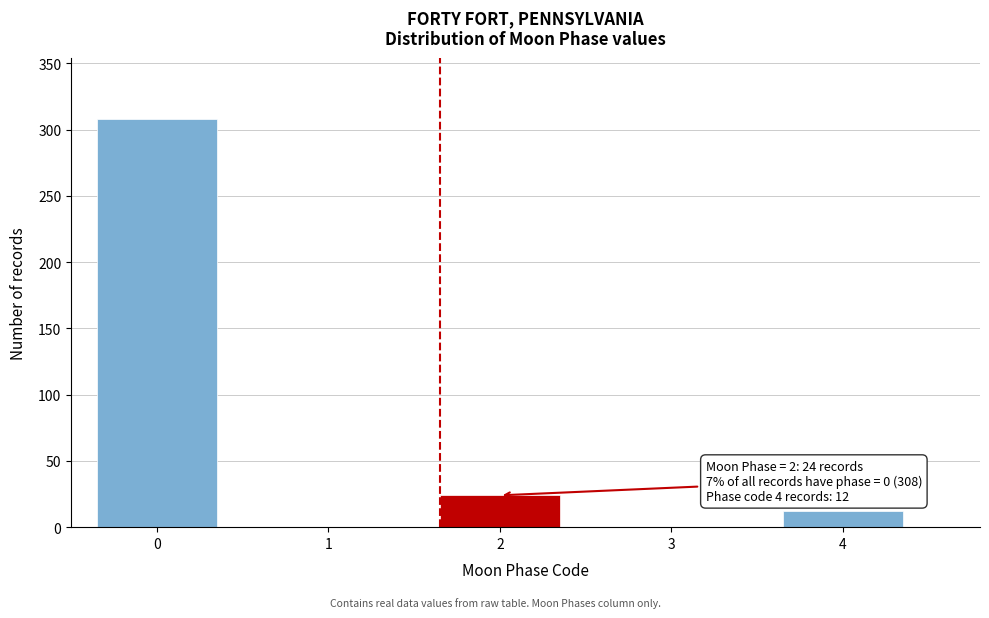

Reading right to left, what are all the values shown in this chart?

4=12	3=0	2=24	1=0	0=308